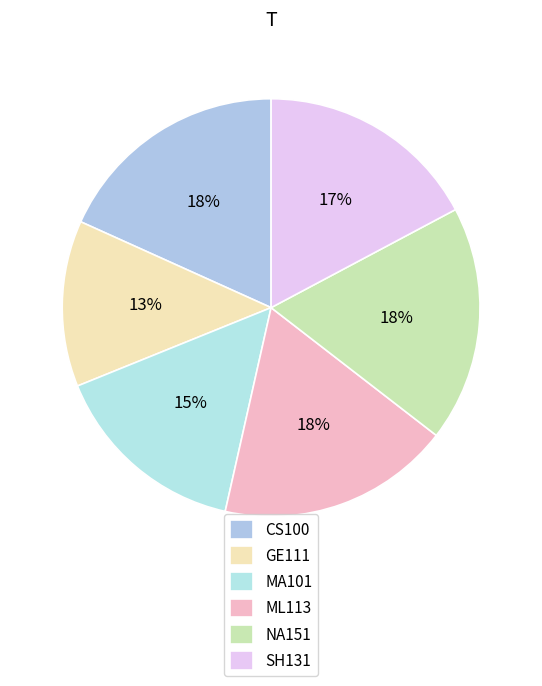

How much of the chart is everything except GE111?

87.1%